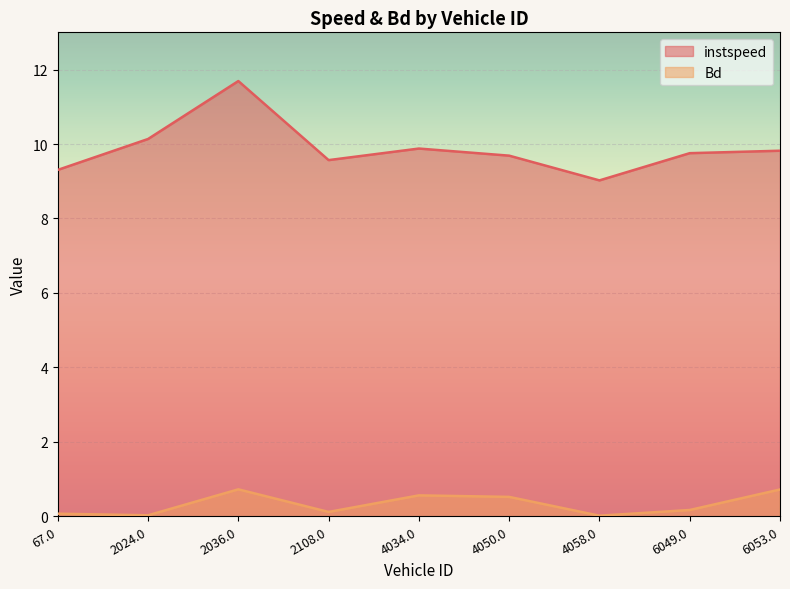

Which series has the largest range (max minus min)?

instspeed